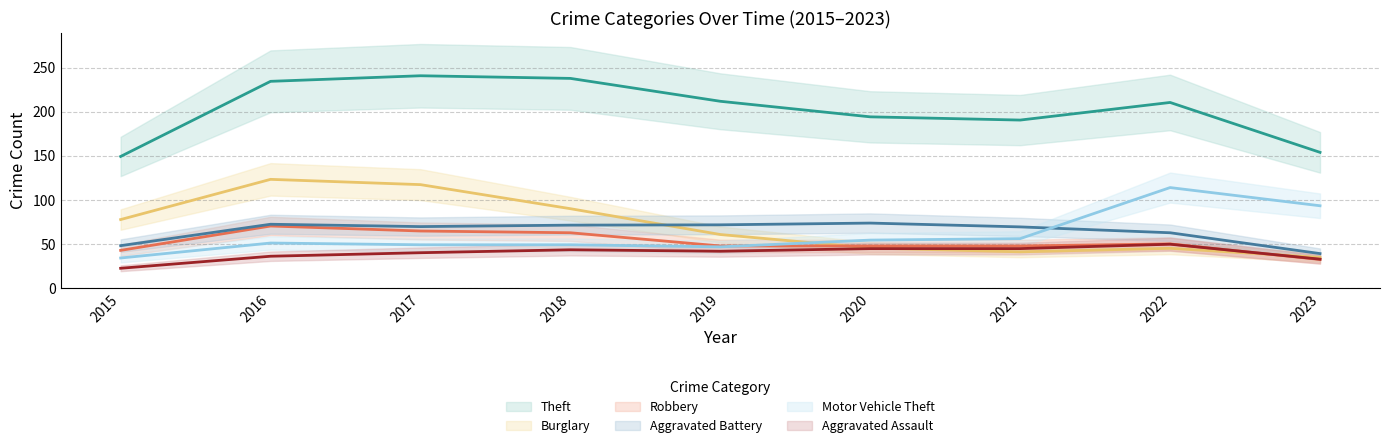

How many interior local peaks does the Aggravated Assault series have?

2